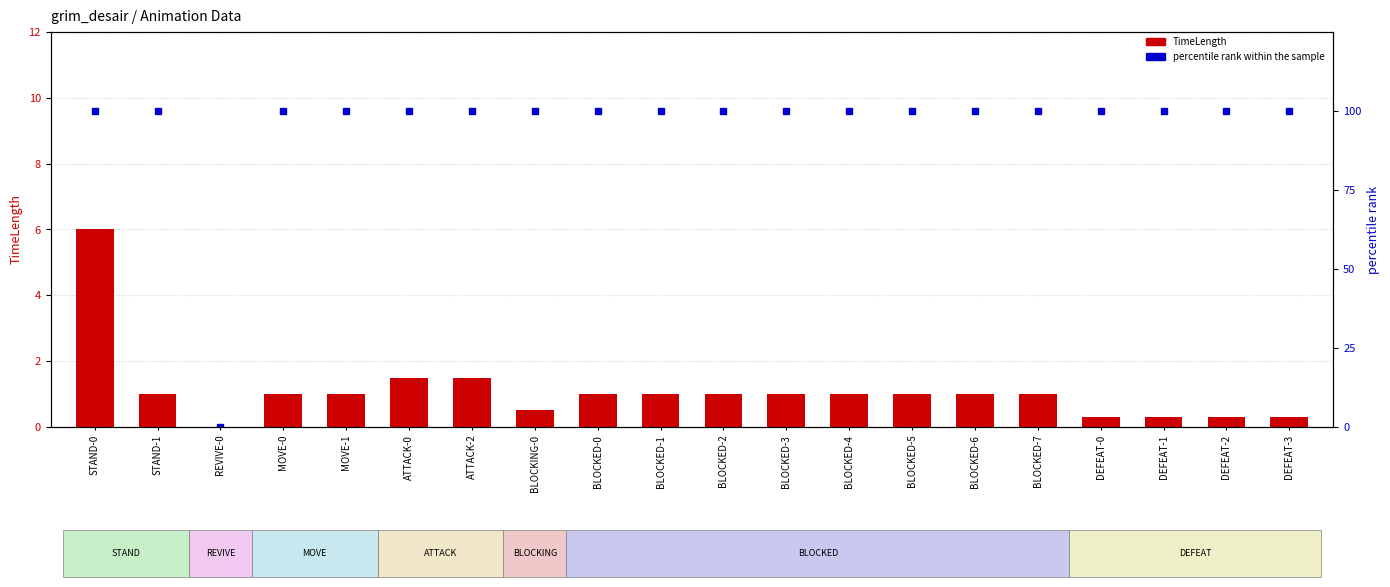

What is the label of the 14th bar from the left?

BLOCKED-5